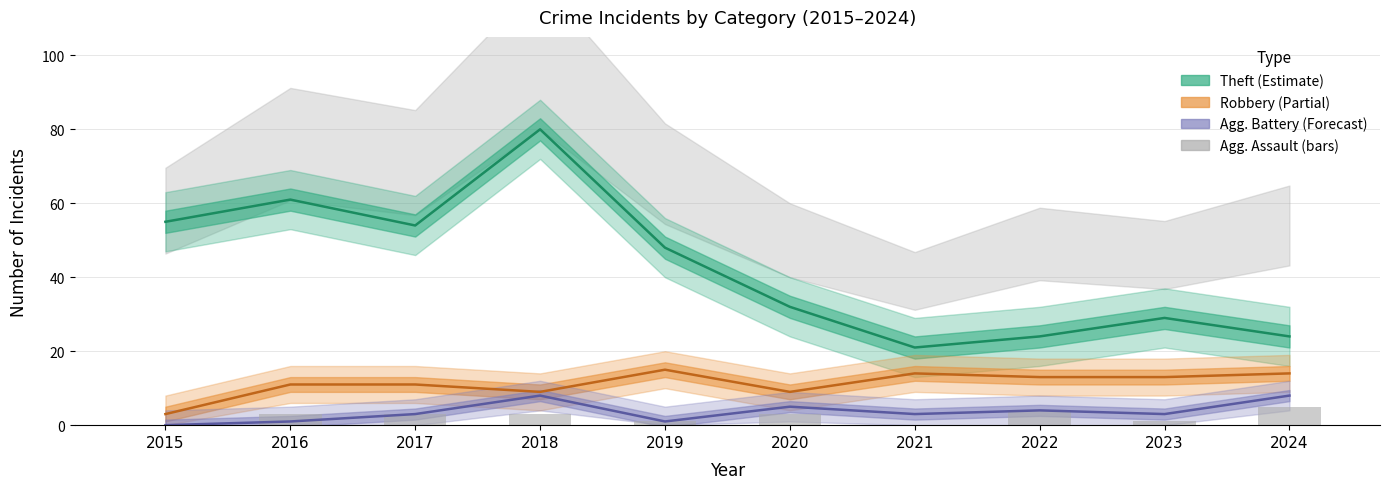

Which label corresponds to the smallest value in the chart?

2015